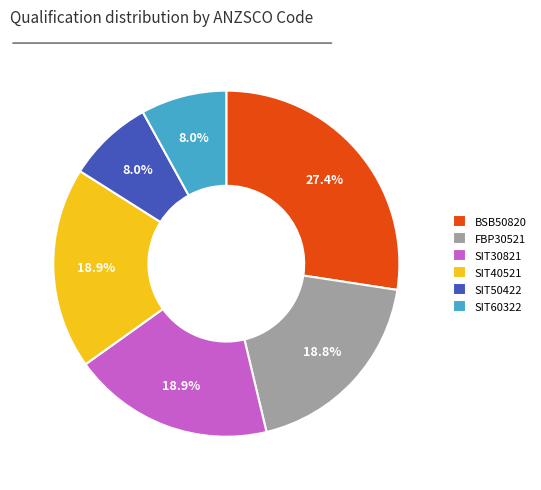

The FBP30521 slice represents 19% of the pie. True or false?

True